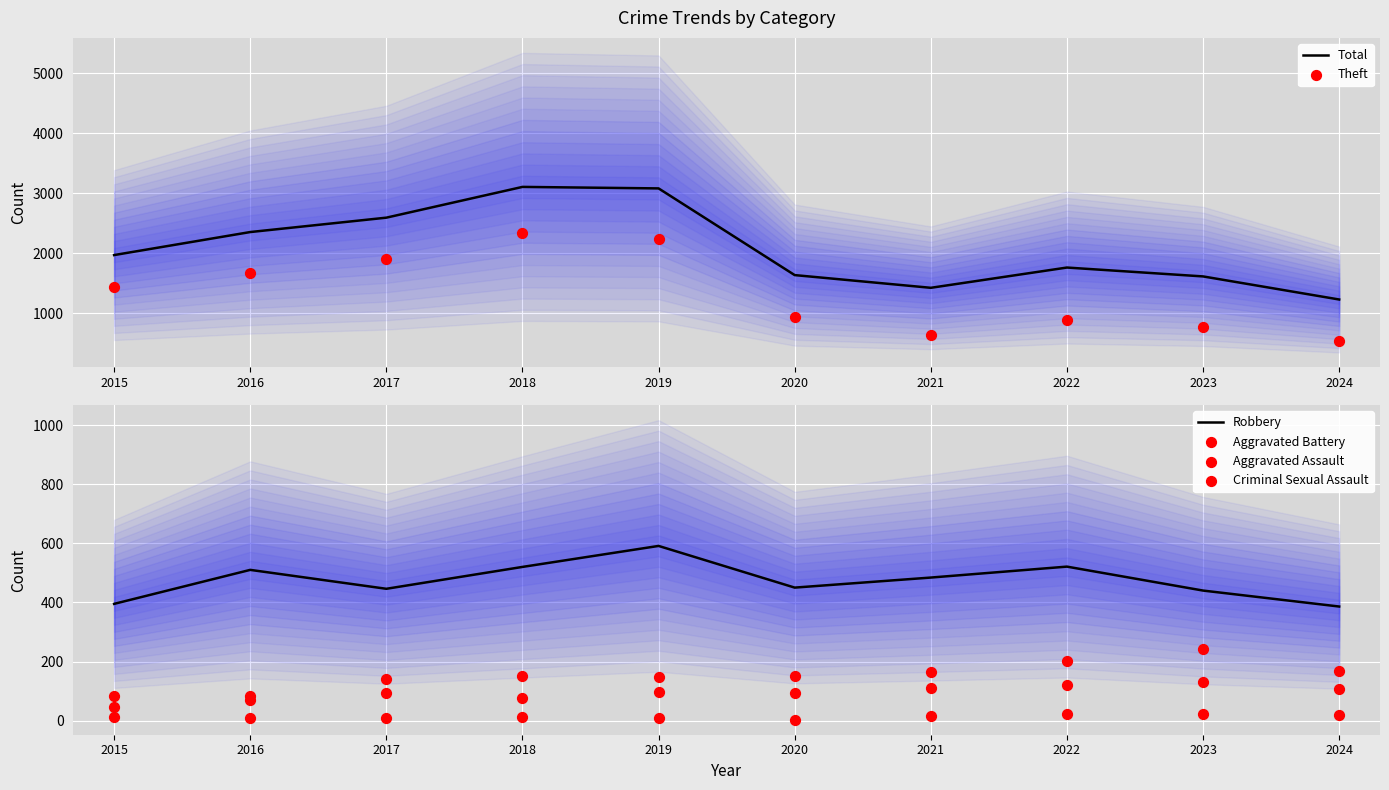

Which series has the largest Y range (max minus min)?

Total